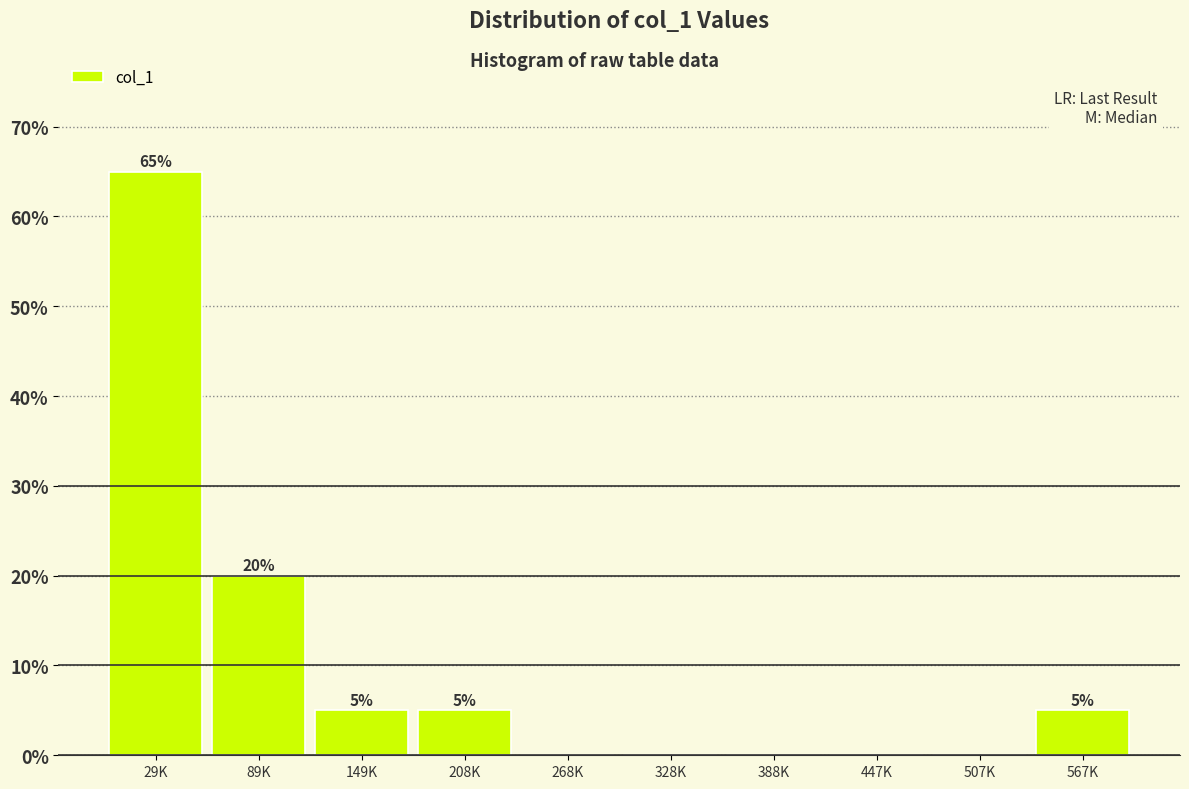

Reading right to left, what are all the values shown in this chart?

567K=5	507K=0	447K=0	388K=0	328K=0	268K=0	208K=5	149K=5	89K=20	29K=65